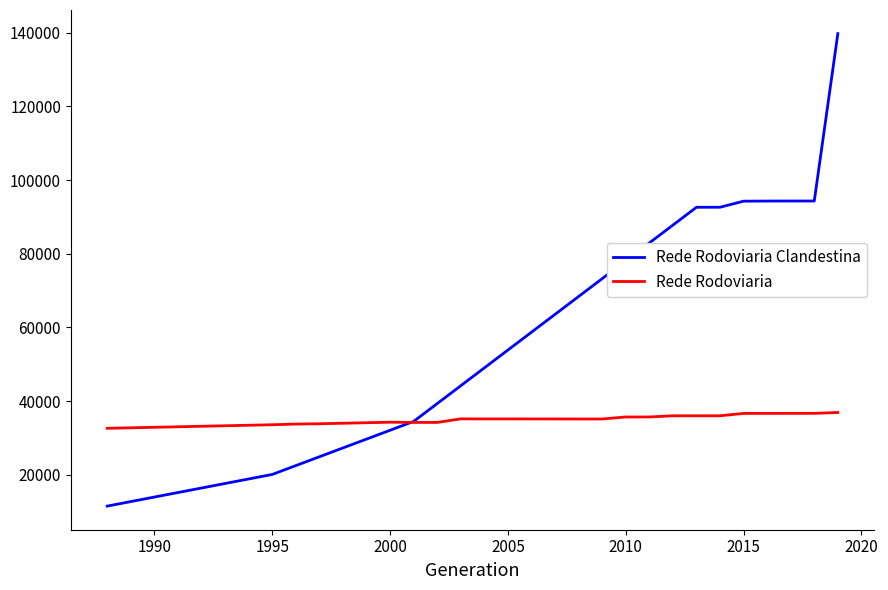

Which series has the largest total across all categories?

Rede Rodoviaria Clandestina